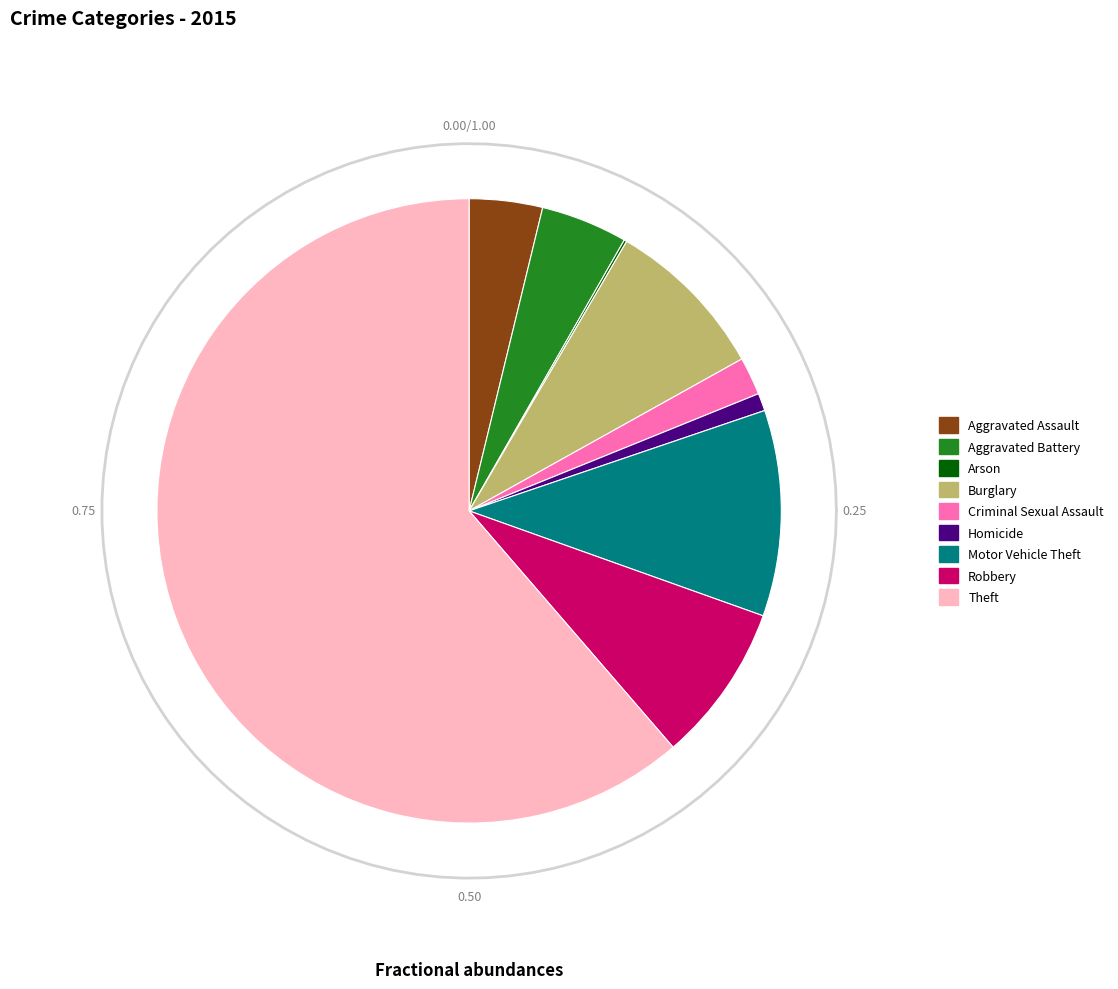

How many segments does this pie chart have?

9